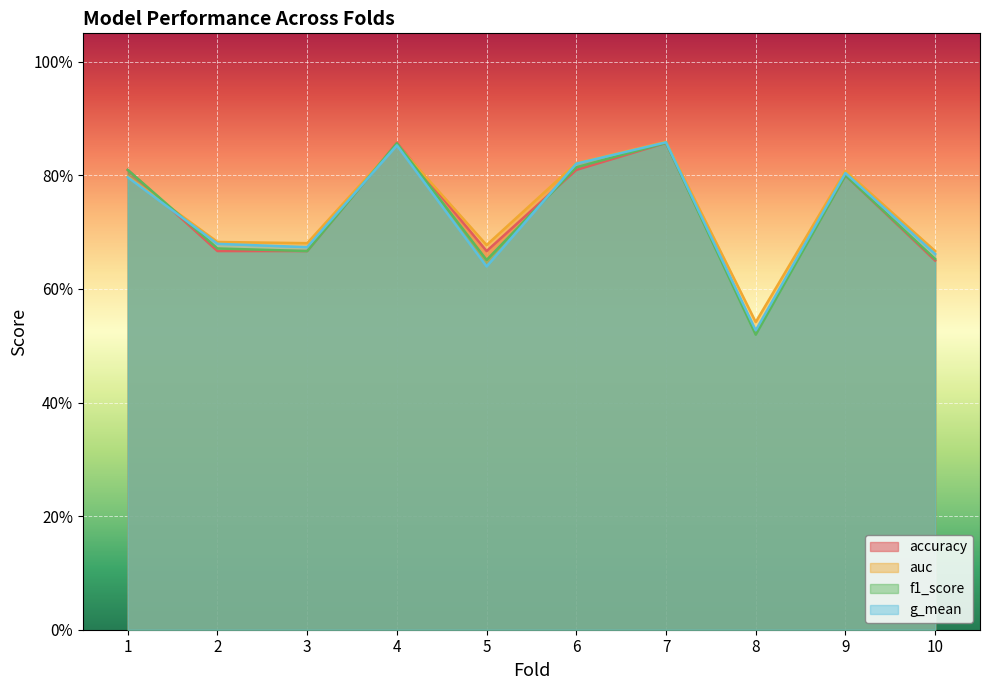

Reading right to left, transcribe all the data shown in this chart.

accuracy: 10=0.7	9=0.8	8=0.5	7=0.9	6=0.8	5=0.7	4=0.9	3=0.7	2=0.7	1=0.8
auc: 10=0.7	9=0.8	8=0.5	7=0.9	6=0.8	5=0.7	4=0.9	3=0.7	2=0.7	1=0.8
f1_score: 10=0.7	9=0.8	8=0.5	7=0.9	6=0.8	5=0.7	4=0.9	3=0.7	2=0.7	1=0.8
g_mean: 10=0.7	9=0.8	8=0.5	7=0.9	6=0.8	5=0.6	4=0.9	3=0.7	2=0.7	1=0.8